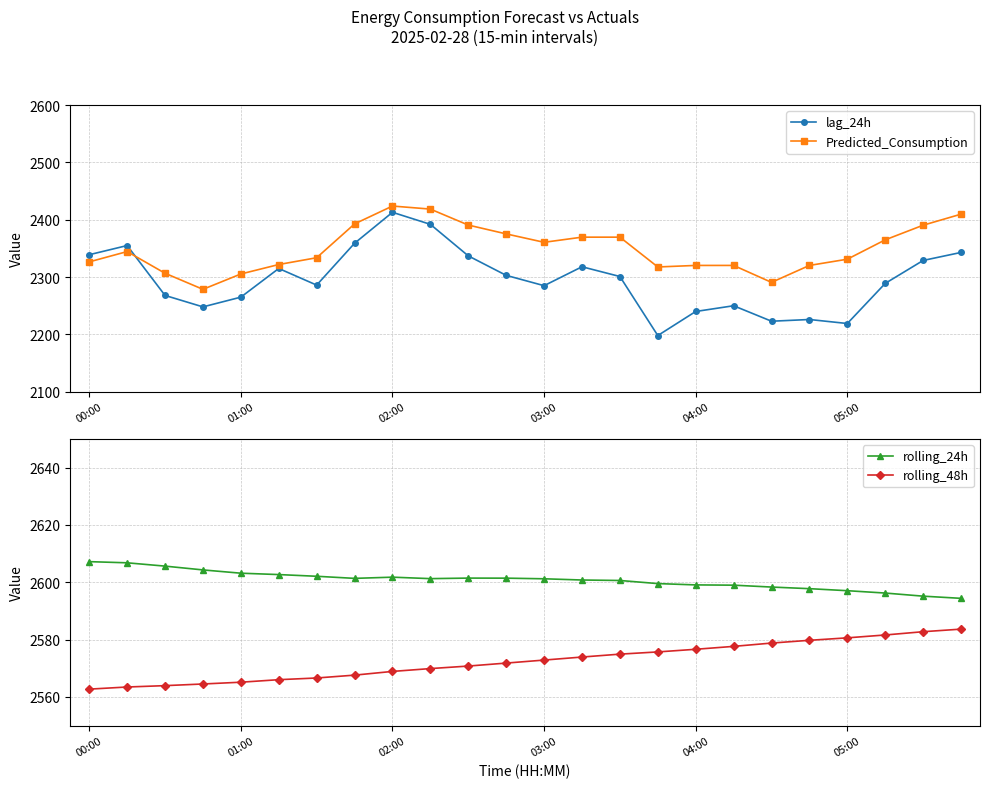

True or false: rolling_24h has a value of 2596.2 at 21.

True